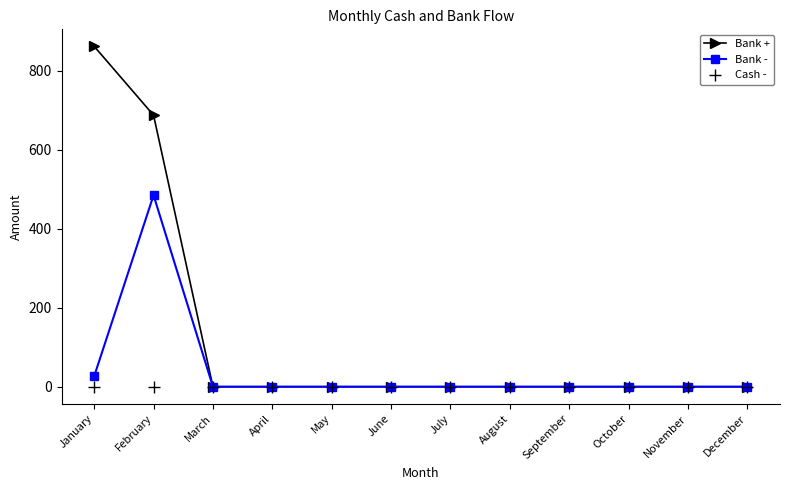

Which label corresponds to the largest value in the chart?

January